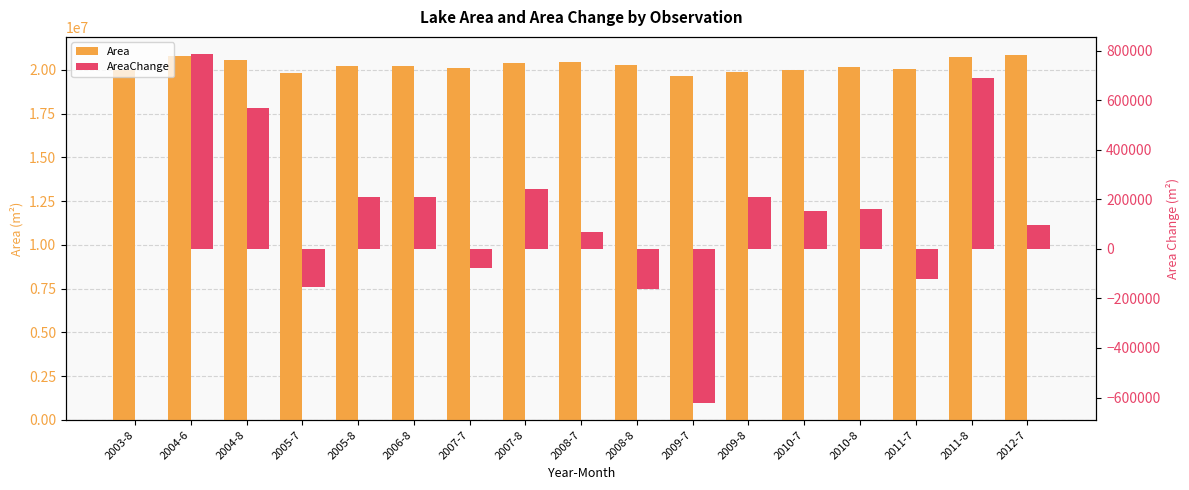

What is the minimum value shown in the chart?

-620400